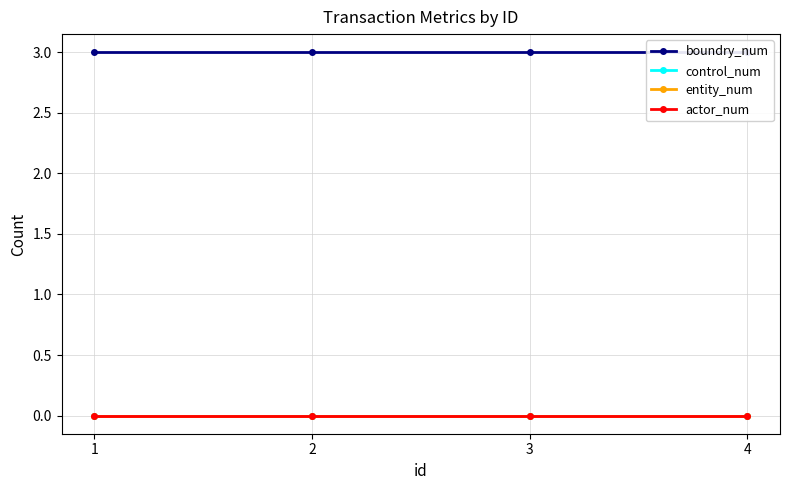

Reading right to left, list all the values displayed in this chart.

boundry_num: 4=3	3=3	2=3	1=3
control_num: 4=0	3=0	2=0	1=0
entity_num: 4=0	3=0	2=0	1=0
actor_num: 4=0	3=0	2=0	1=0